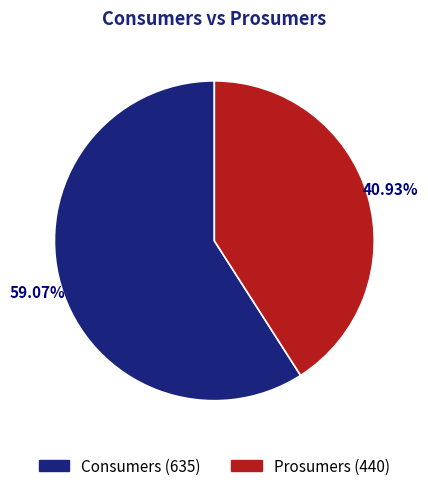

To the nearest percent, what portion does Prosumers represent?

41%